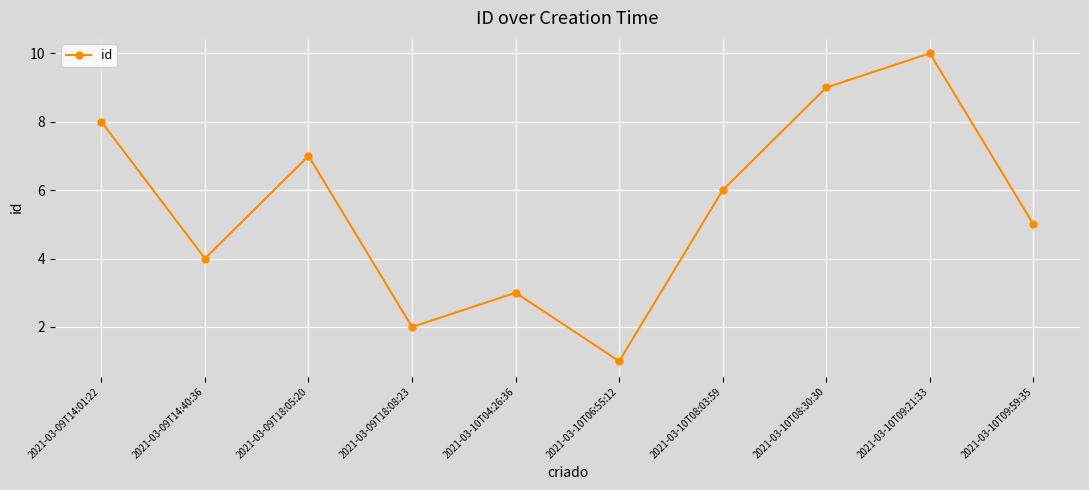

What is the difference between the maximum and minimum values?

9